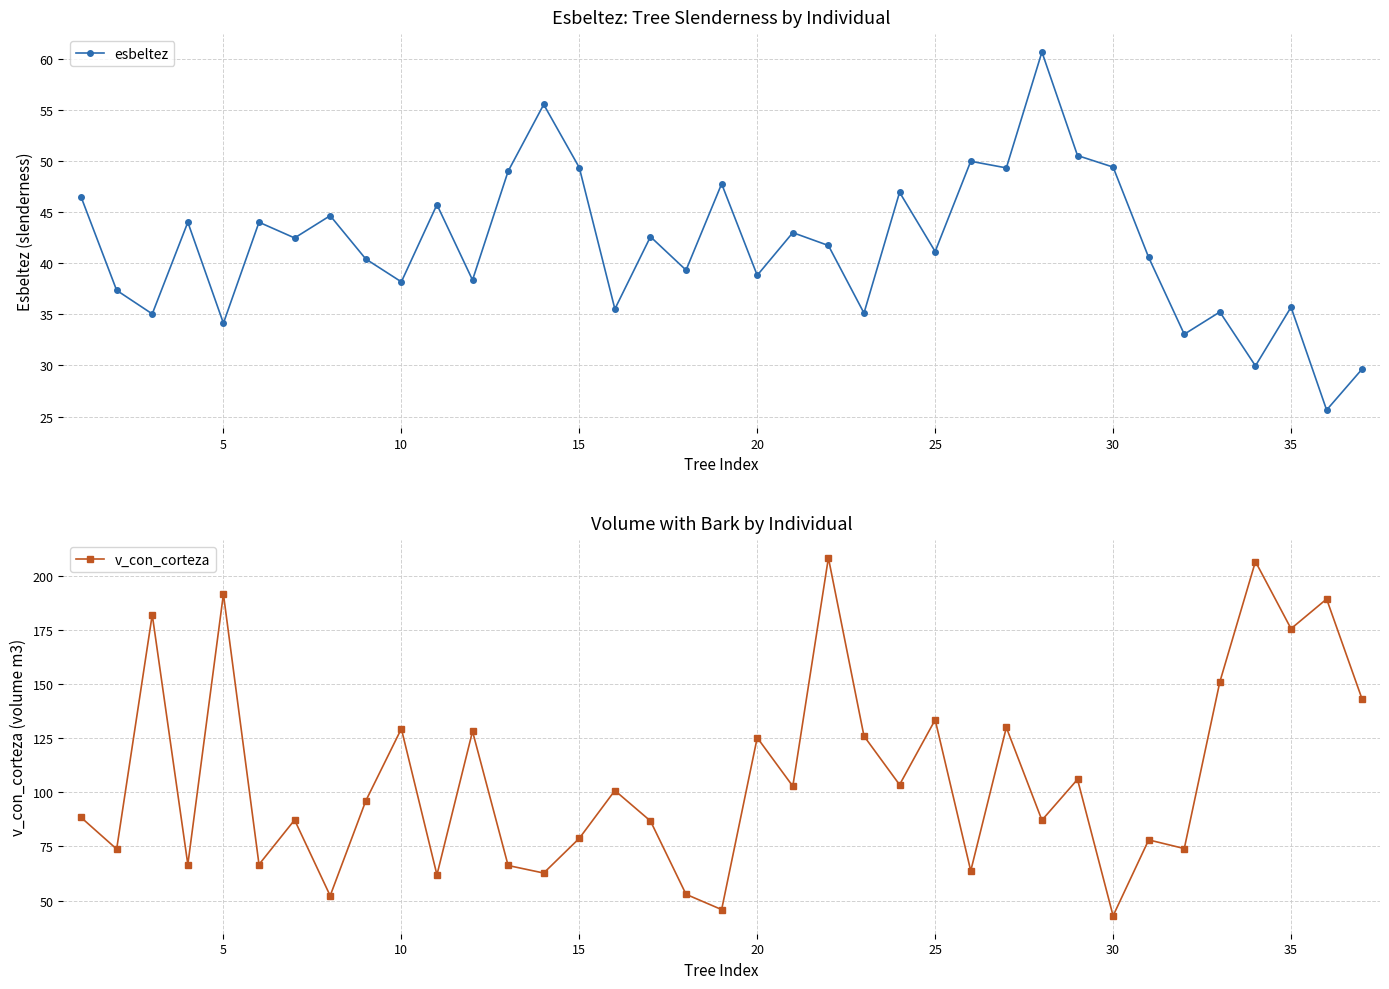

The v_con_corteza series shows 28.7 at 25. True or false?

False